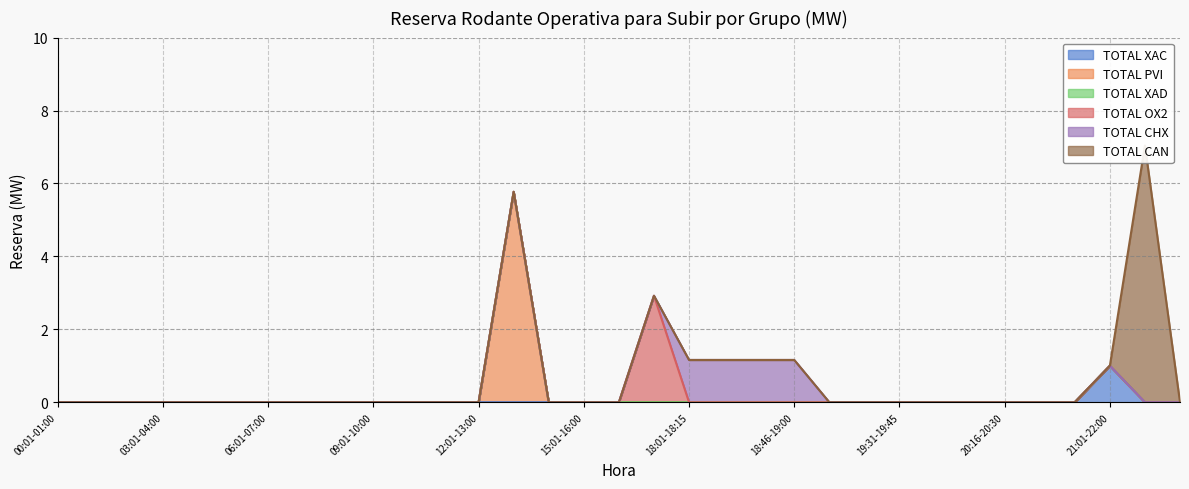

List the labels in order of TOTAL CHX value, largest first.

18:01-18:15, 18:16-18:30, 18:31-18:45, 18:46-19:00, 00:01-01:00, 01:01-02:00, 02:01-03:00, 03:01-04:00, 04:01-05:00, 05:01-06:00, 06:01-07:00, 07:01-08:00, 08:01-09:00, 09:01-10:00, 10:01-11:00, 11:01-12:00, 12:01-13:00, 13:01-14:00, 14:01-15:00, 15:01-16:00, 16:01-17:00, 17:01-18:00, 19:01-19:15, 19:16-19:30, 19:31-19:45, 19:46-20:00, 20:01-20:15, 20:16-20:30, 20:31-20:45, 20:46-21:00, 21:01-22:00, 22:01-23:00, 23:01-24:00